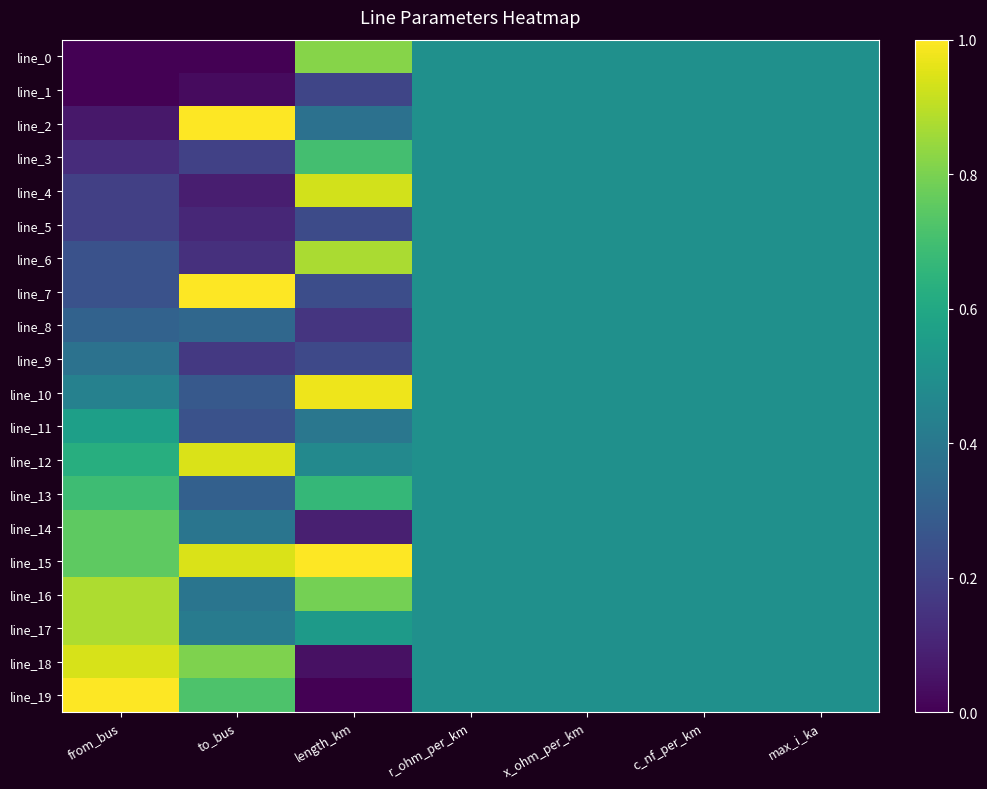

Reading left to right, list all the values displayed in this chart.

line_0: from_bus=0.0	to_bus=0.0	length_km=0.8	r_ohm_per_km=0.5	x_ohm_per_km=0.5	c_nf_per_km=0.5	max_i_ka=0.5
line_1: from_bus=0.0	to_bus=0.0	length_km=0.2	r_ohm_per_km=0.5	x_ohm_per_km=0.5	c_nf_per_km=0.5	max_i_ka=0.5
line_2: from_bus=0.1	to_bus=1.0	length_km=0.4	r_ohm_per_km=0.5	x_ohm_per_km=0.5	c_nf_per_km=0.5	max_i_ka=0.5
line_3: from_bus=0.1	to_bus=0.2	length_km=0.7	r_ohm_per_km=0.5	x_ohm_per_km=0.5	c_nf_per_km=0.5	max_i_ka=0.5
line_4: from_bus=0.2	to_bus=0.1	length_km=0.9	r_ohm_per_km=0.5	x_ohm_per_km=0.5	c_nf_per_km=0.5	max_i_ka=0.5
line_5: from_bus=0.2	to_bus=0.1	length_km=0.2	r_ohm_per_km=0.5	x_ohm_per_km=0.5	c_nf_per_km=0.5	max_i_ka=0.5
line_6: from_bus=0.2	to_bus=0.1	length_km=0.9	r_ohm_per_km=0.5	x_ohm_per_km=0.5	c_nf_per_km=0.5	max_i_ka=0.5
line_7: from_bus=0.2	to_bus=1.0	length_km=0.2	r_ohm_per_km=0.5	x_ohm_per_km=0.5	c_nf_per_km=0.5	max_i_ka=0.5
line_8: from_bus=0.3	to_bus=0.3	length_km=0.2	r_ohm_per_km=0.5	x_ohm_per_km=0.5	c_nf_per_km=0.5	max_i_ka=0.5
line_9: from_bus=0.4	to_bus=0.2	length_km=0.2	r_ohm_per_km=0.5	x_ohm_per_km=0.5	c_nf_per_km=0.5	max_i_ka=0.5
line_10: from_bus=0.4	to_bus=0.3	length_km=1.0	r_ohm_per_km=0.5	x_ohm_per_km=0.5	c_nf_per_km=0.5	max_i_ka=0.5
line_11: from_bus=0.6	to_bus=0.2	length_km=0.4	r_ohm_per_km=0.5	x_ohm_per_km=0.5	c_nf_per_km=0.5	max_i_ka=0.5
line_12: from_bus=0.6	to_bus=0.9	length_km=0.5	r_ohm_per_km=0.5	x_ohm_per_km=0.5	c_nf_per_km=0.5	max_i_ka=0.5
line_13: from_bus=0.7	to_bus=0.3	length_km=0.7	r_ohm_per_km=0.5	x_ohm_per_km=0.5	c_nf_per_km=0.5	max_i_ka=0.5
line_14: from_bus=0.8	to_bus=0.4	length_km=0.1	r_ohm_per_km=0.5	x_ohm_per_km=0.5	c_nf_per_km=0.5	max_i_ka=0.5
line_15: from_bus=0.8	to_bus=0.9	length_km=1.0	r_ohm_per_km=0.5	x_ohm_per_km=0.5	c_nf_per_km=0.5	max_i_ka=0.5
line_16: from_bus=0.9	to_bus=0.4	length_km=0.8	r_ohm_per_km=0.5	x_ohm_per_km=0.5	c_nf_per_km=0.5	max_i_ka=0.5
line_17: from_bus=0.9	to_bus=0.4	length_km=0.5	r_ohm_per_km=0.5	x_ohm_per_km=0.5	c_nf_per_km=0.5	max_i_ka=0.5
line_18: from_bus=0.9	to_bus=0.8	length_km=0.0	r_ohm_per_km=0.5	x_ohm_per_km=0.5	c_nf_per_km=0.5	max_i_ka=0.5
line_19: from_bus=1.0	to_bus=0.7	length_km=0.0	r_ohm_per_km=0.5	x_ohm_per_km=0.5	c_nf_per_km=0.5	max_i_ka=0.5